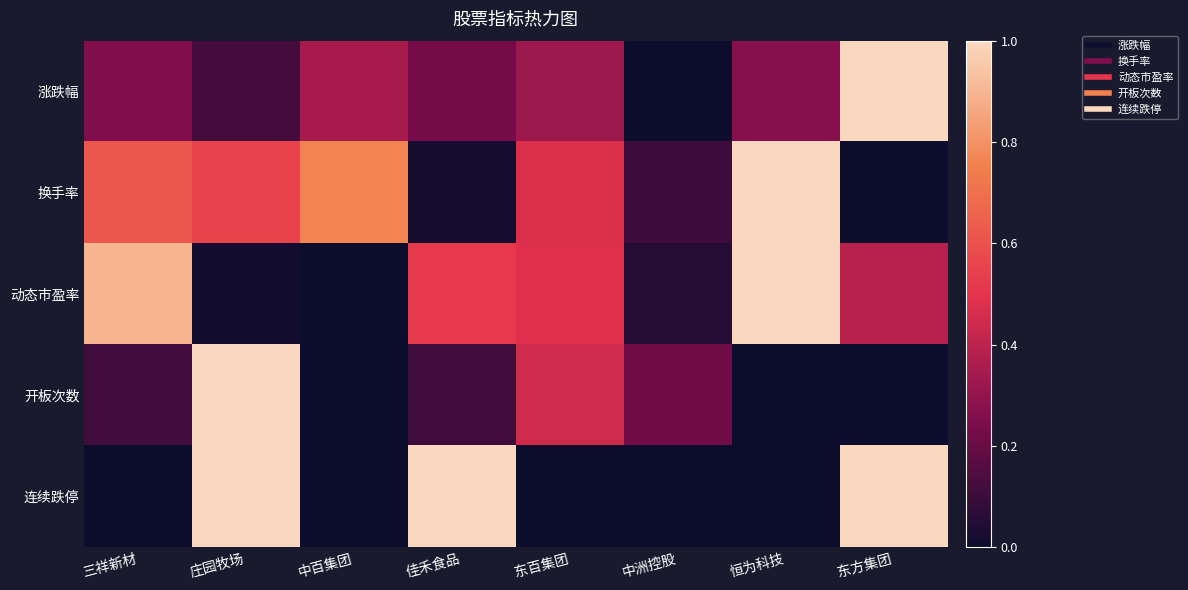

What is the total value across all series at 佳禾食品?

1.9